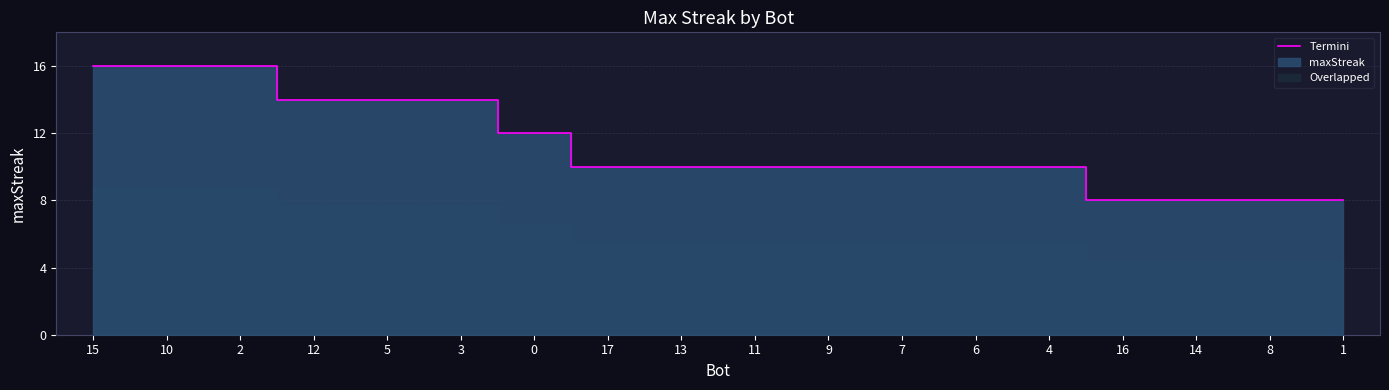

How many distinct data groups are displayed?

1